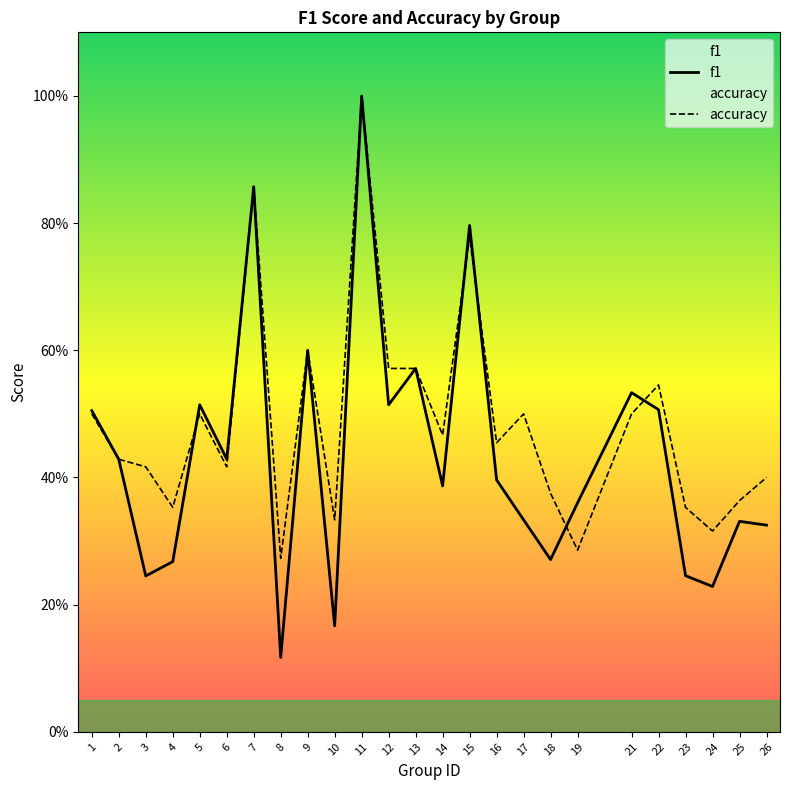

Is this an area chart (filled region under the line)?

No